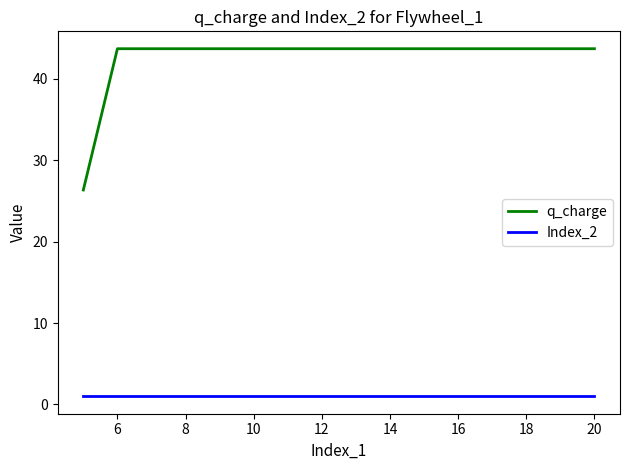

What is the maximum value shown in the chart?

43.7